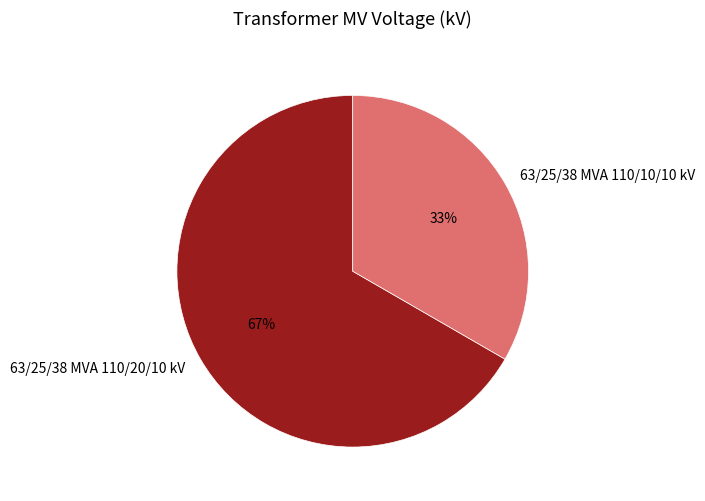

How many segments does this pie chart have?

2